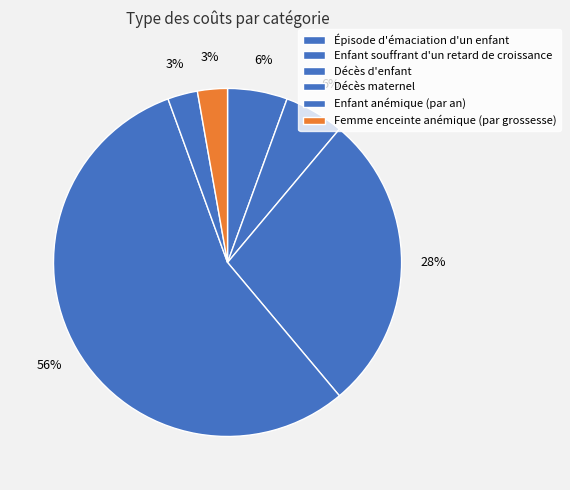

What is the change in value from Enfant souffrant d'un retard de croissance to Décès d'enfant?

+40